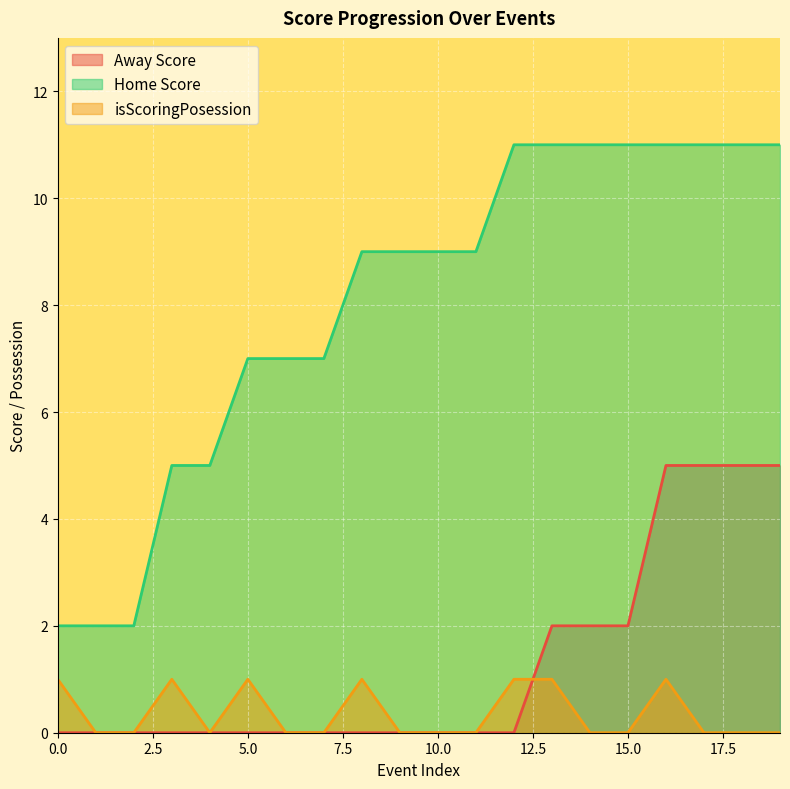

How many Home Score values are between 7 and 11?

15